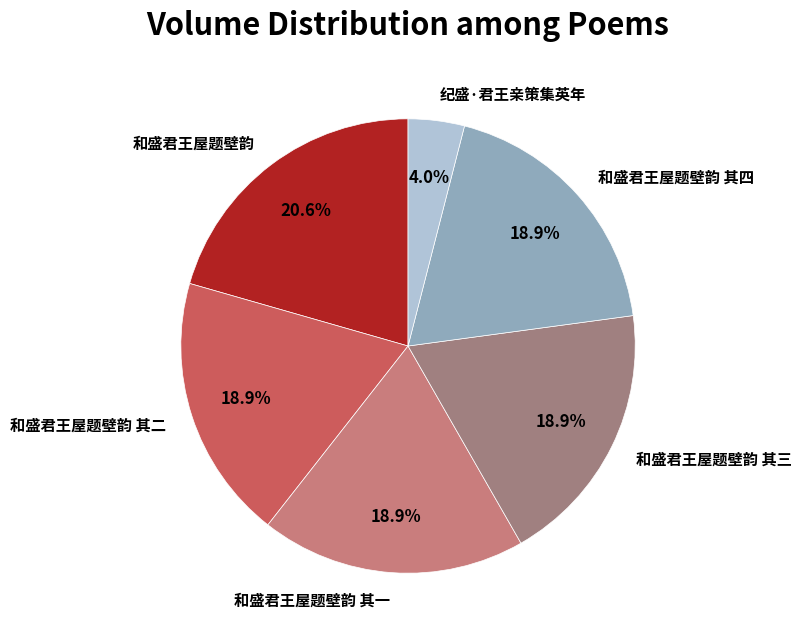

To the nearest percent, what percentage of the pie is 和盛君王屋题壁韵 其二?

19%